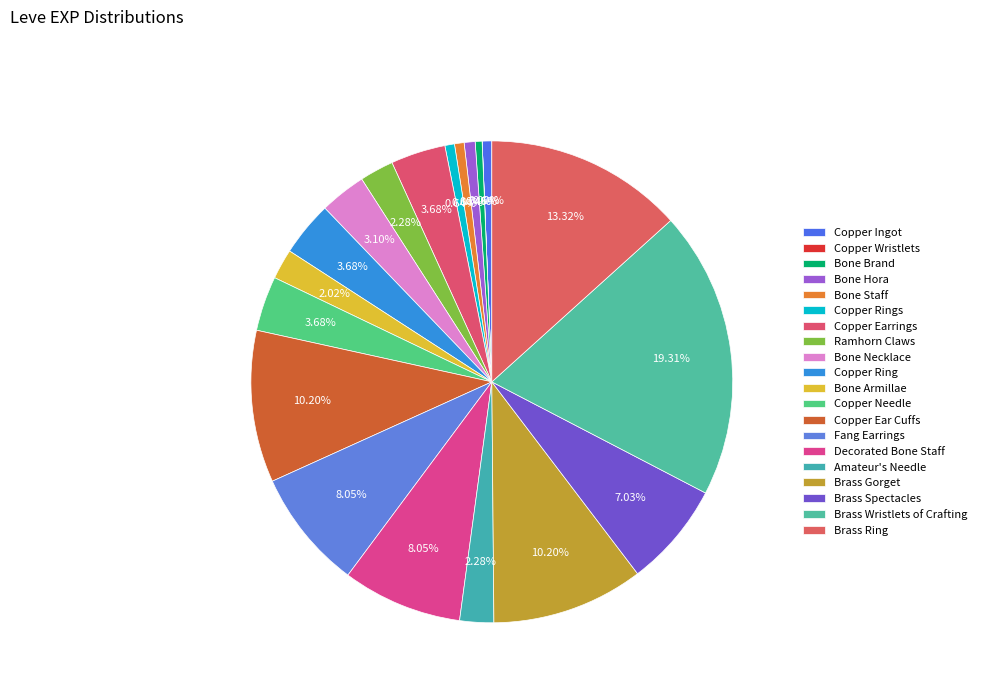

To the nearest percent, what is the combined percentage of Amateur's Needle and Brass Spectacles?

9%